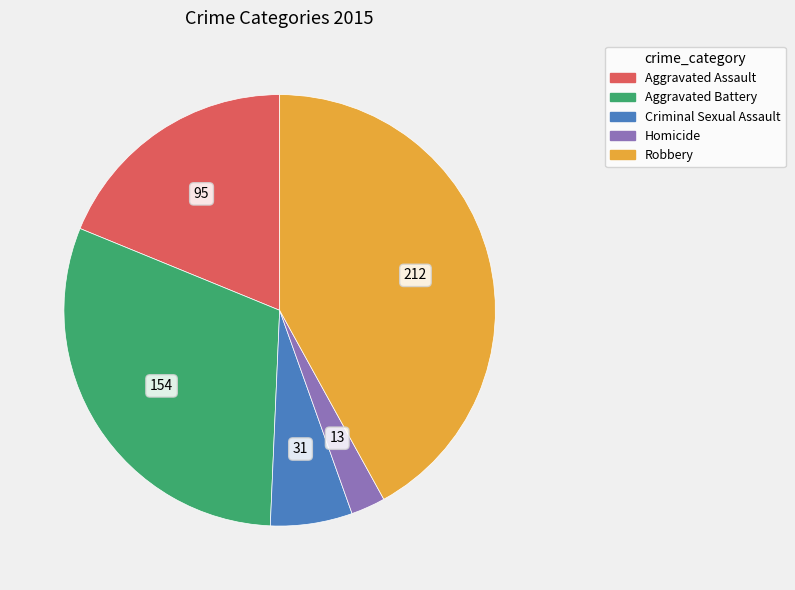

Which has a higher value, Robbery or Aggravated Battery?

Robbery